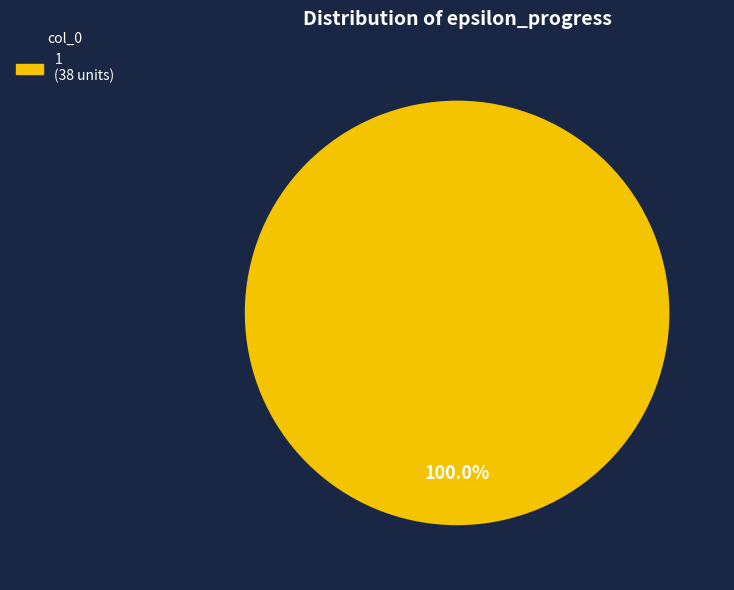

Is there any slice that represents more than half of the pie?

Yes